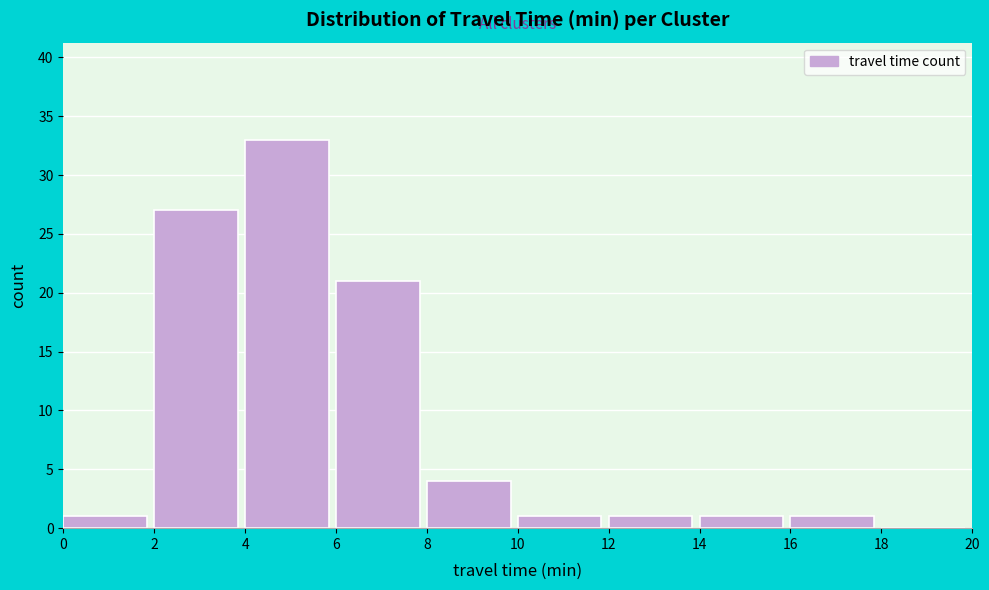

Which range on the x-axis has the tallest bar?

4 to 6